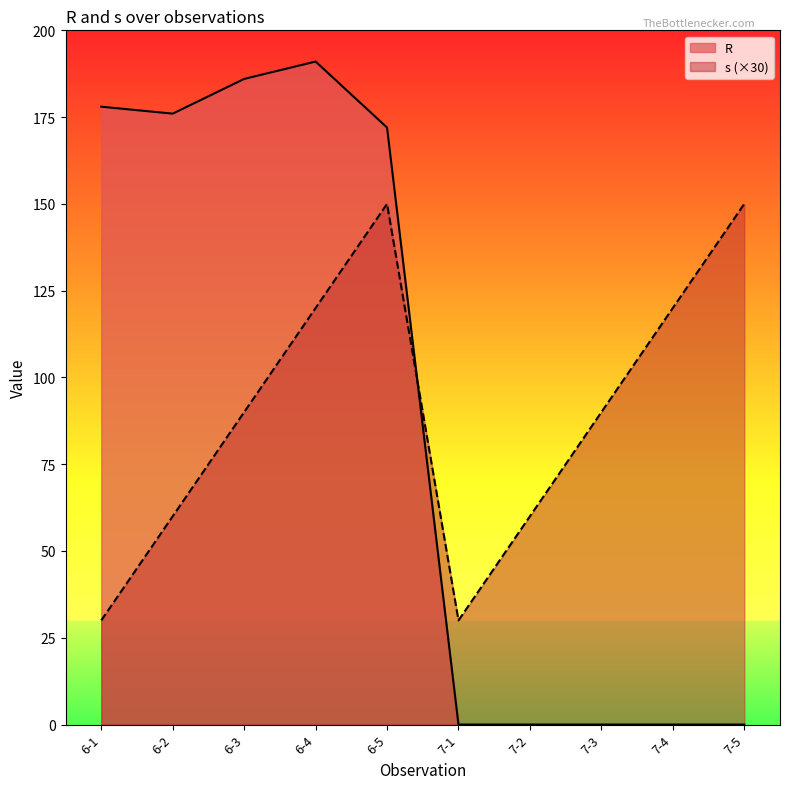

How many lines are shown in the chart?

2